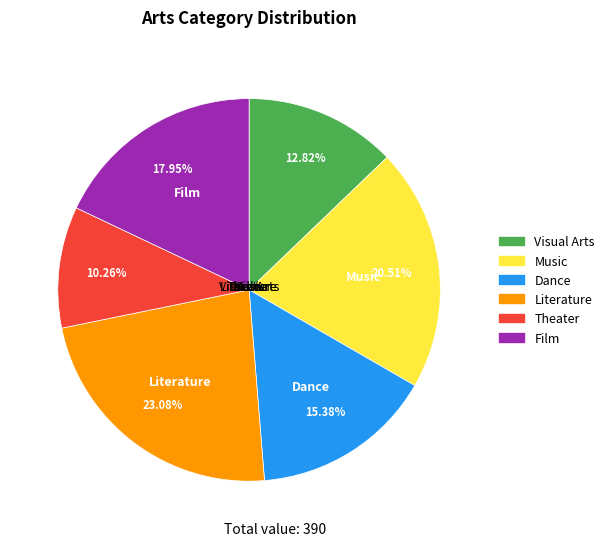

To the nearest percent, what percentage of the pie is Film?

18%